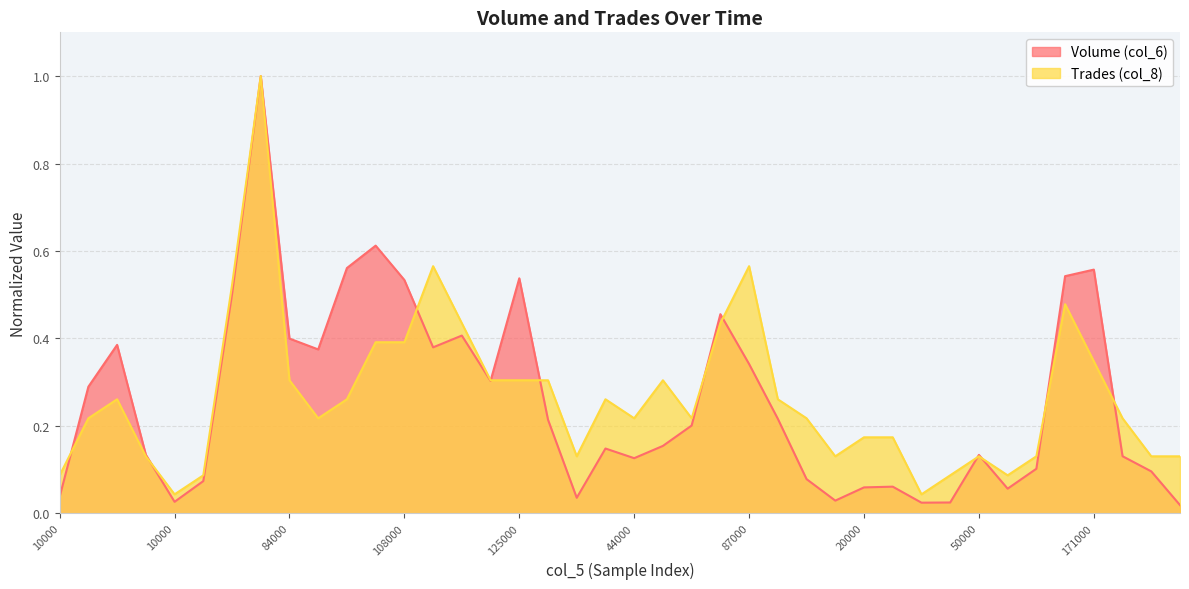

List the labels in order of Volume (col_6) value, smallest first.

7000, 10000, 10000, 10000, 10000, 11000, 10000, 21000, 20000, 22000, 25000, 22000, 31000, 36000, 44000, 40000, 50000, 37000, 44000, 45000, 59000, 55000, 58000, 74000, 62000, 87000, 70000, 73000, 96000, 84000, 77000, 119000, 145000, 108000, 125000, 168000, 171000, 107000, 121000, 232000